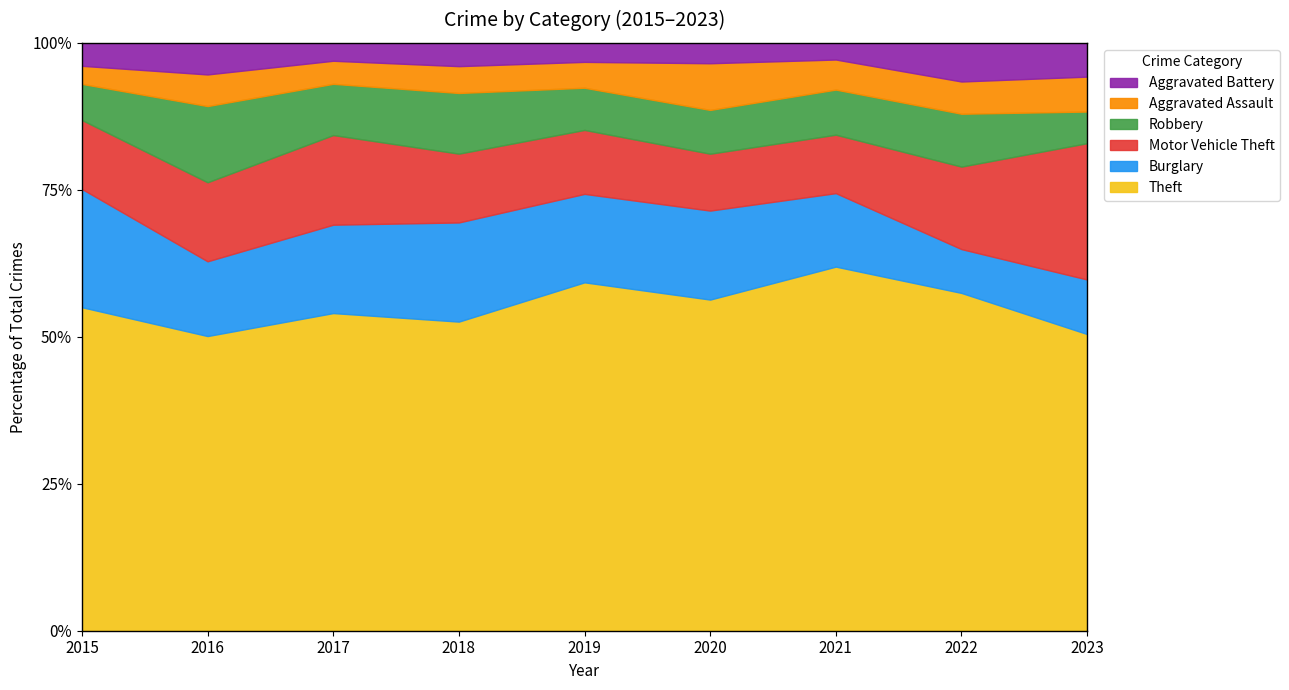

Between 2023 and 2019, which is larger?

2023